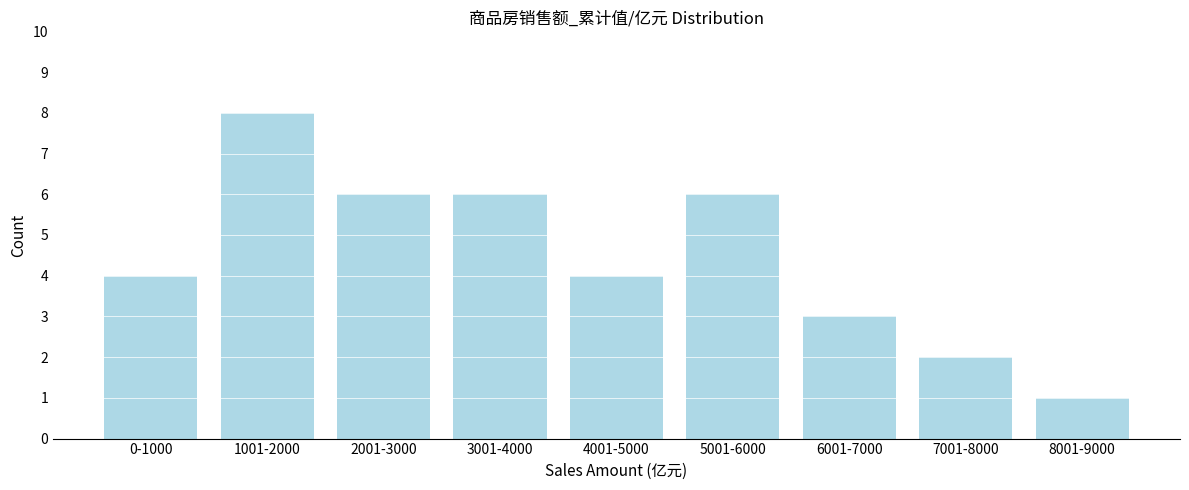

Reading left to right, what are all the values shown in this chart?

4	8	6	6	4	6	3	2	1